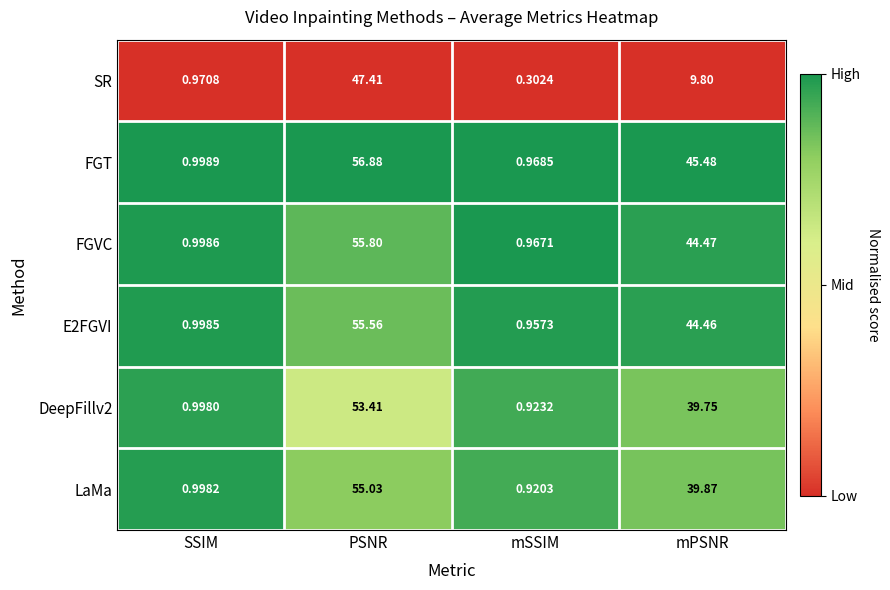

What is the difference between the highest and lowest values at PSNR?

9.5